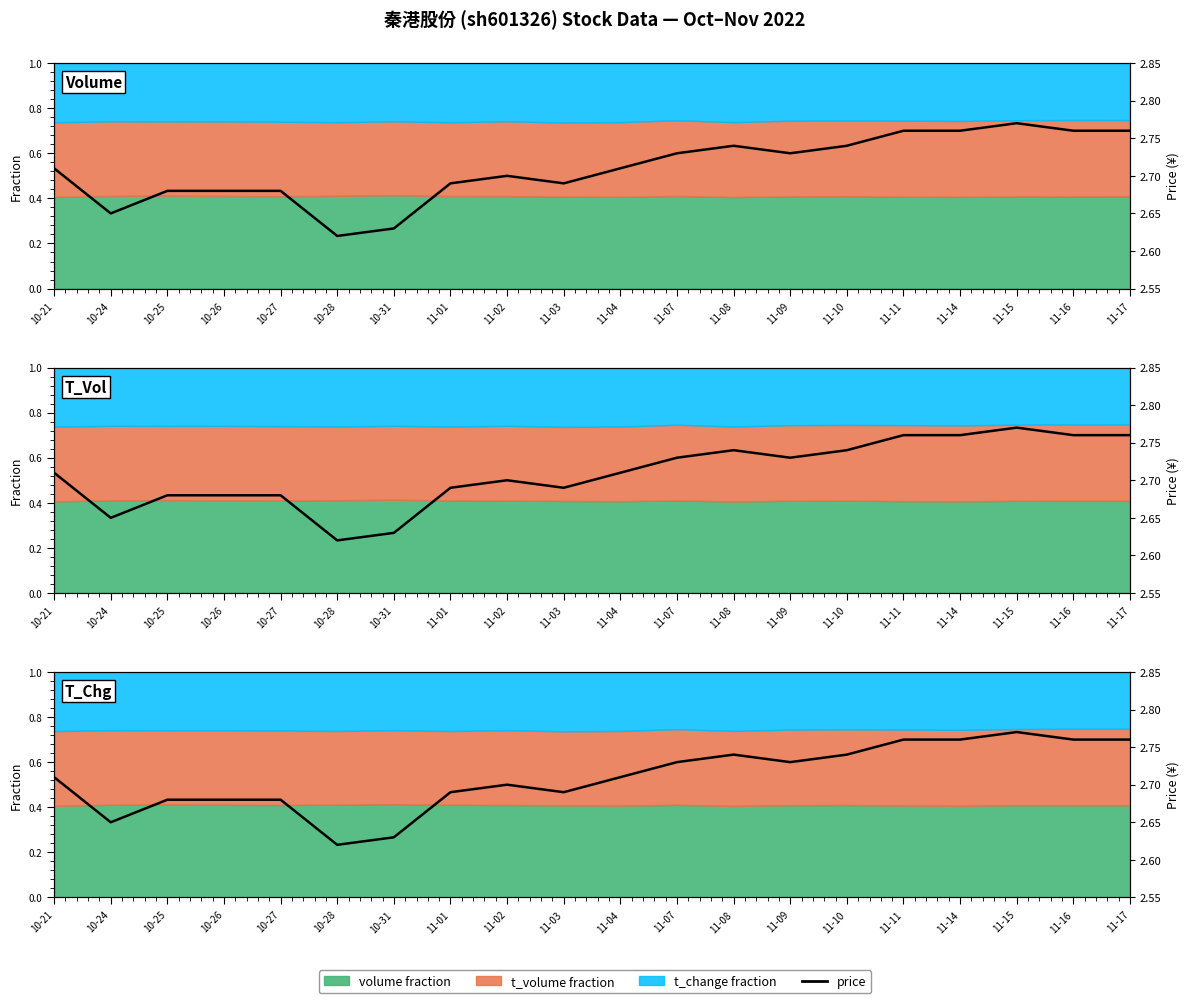

Does the chart display data point markers on the line(s)?

No